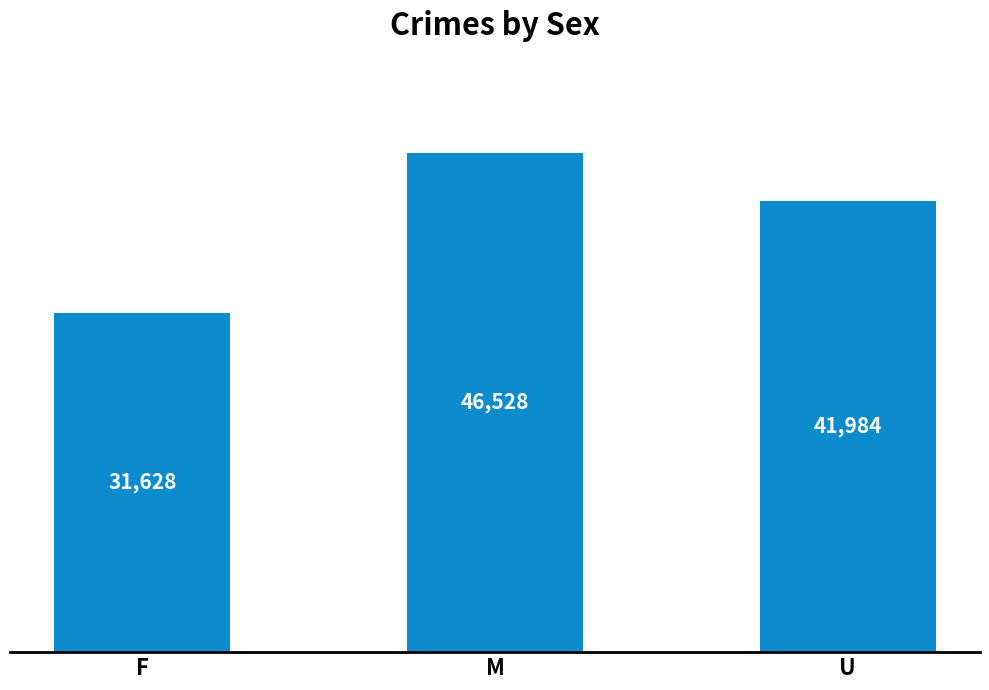

What is the difference between the maximum and minimum values?

14900